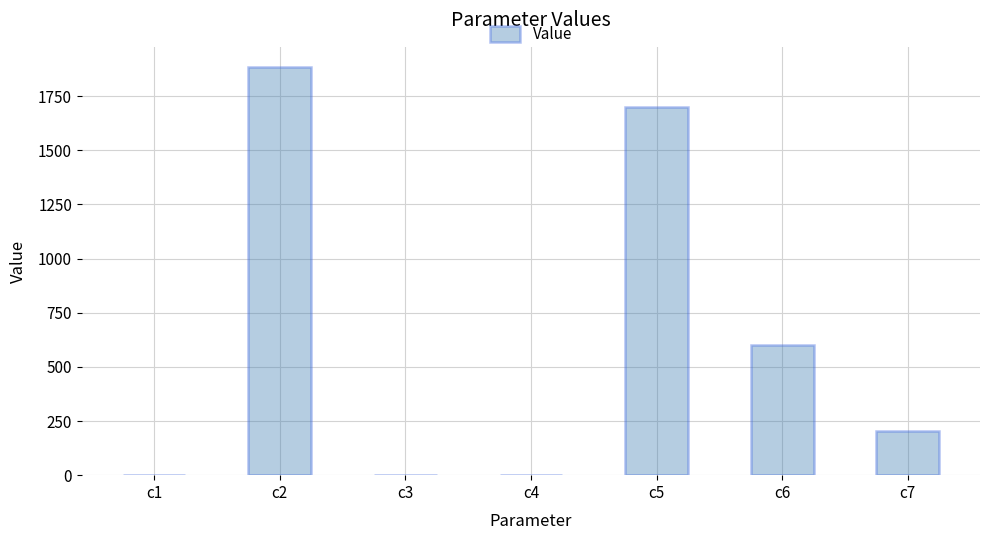

The value at c6 is 602.9. True or false?

True